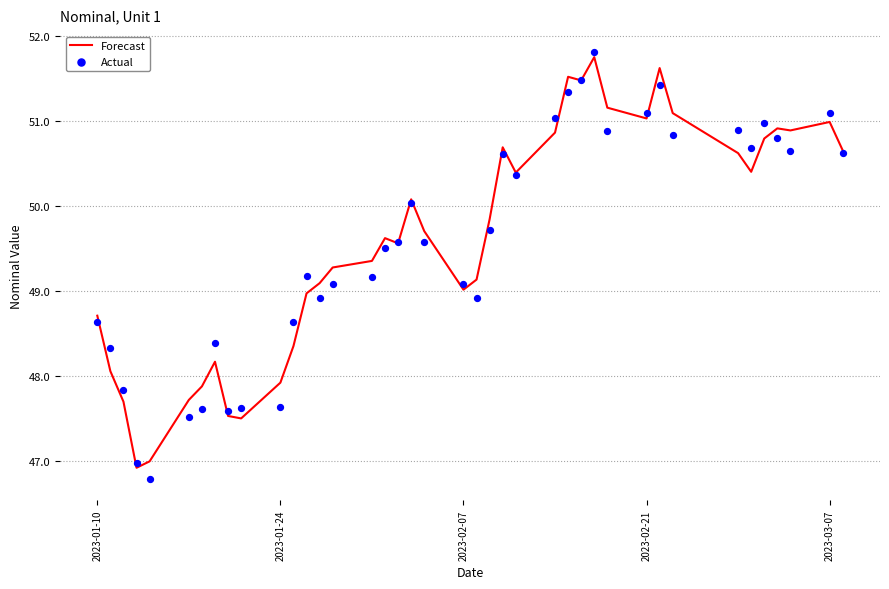

Which series has the widest spread of Y values?

Actual